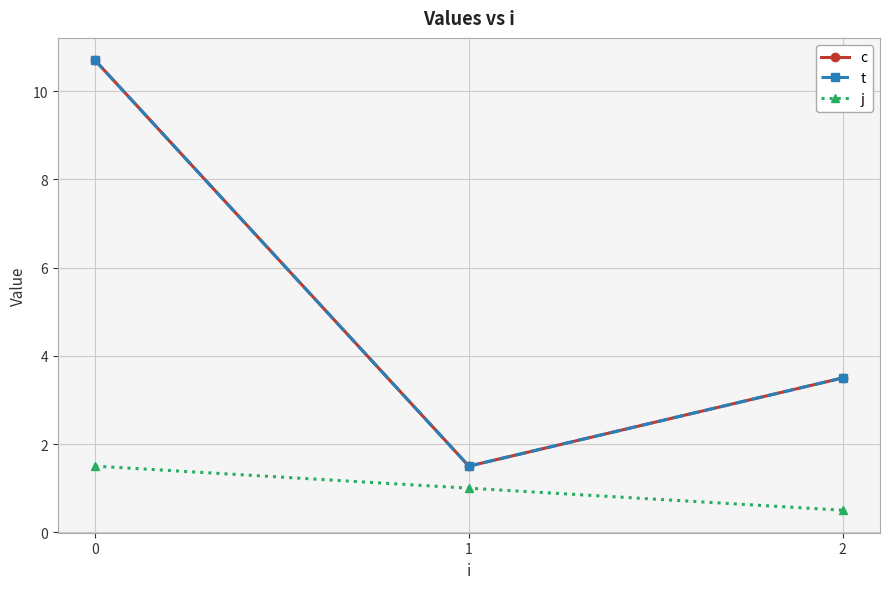

Reading left to right, transcribe all the data shown in this chart.

c: 10.7	1.5	3.5
t: 10.7	1.5	3.5
j: 1.5	1.0	0.5